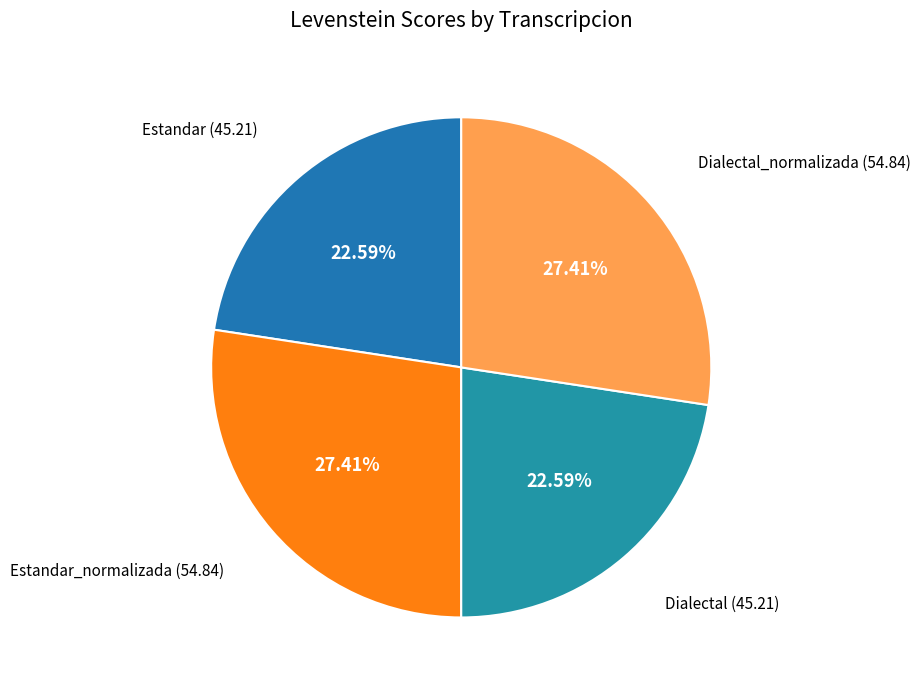

Rank the categories by value from highest to lowest.

Estandar_normalizada, Dialectal_normalizada, Estandar, Dialectal